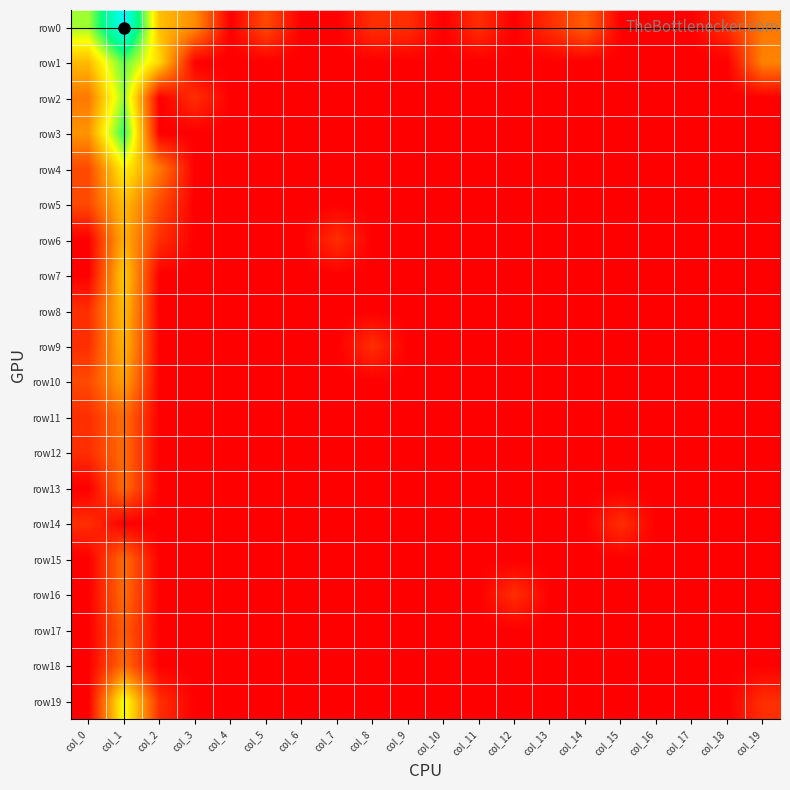

The value of row0 at col_3 is 0.5. True or false?

False